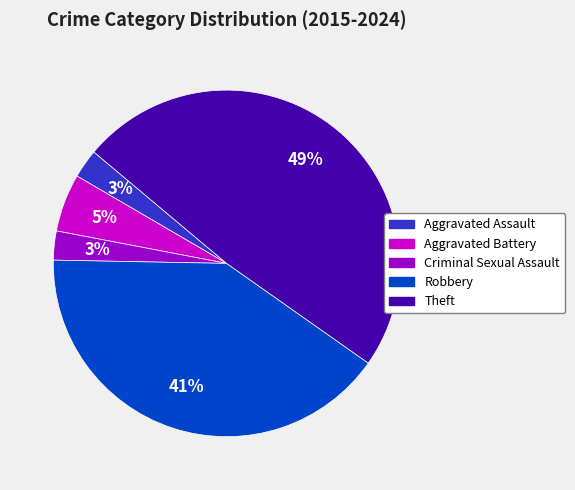

Does Aggravated Battery represent more than half of the total?

No